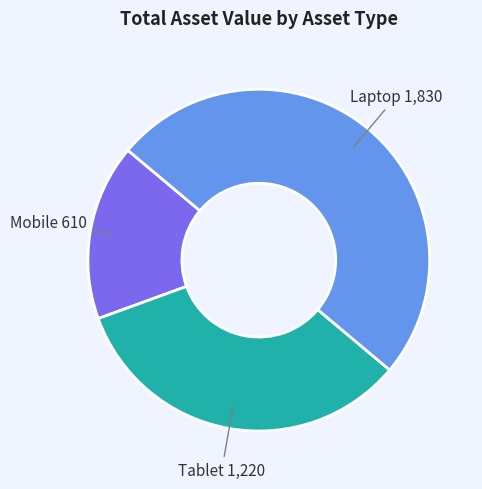

Is there any slice that represents more than half of the pie?

No